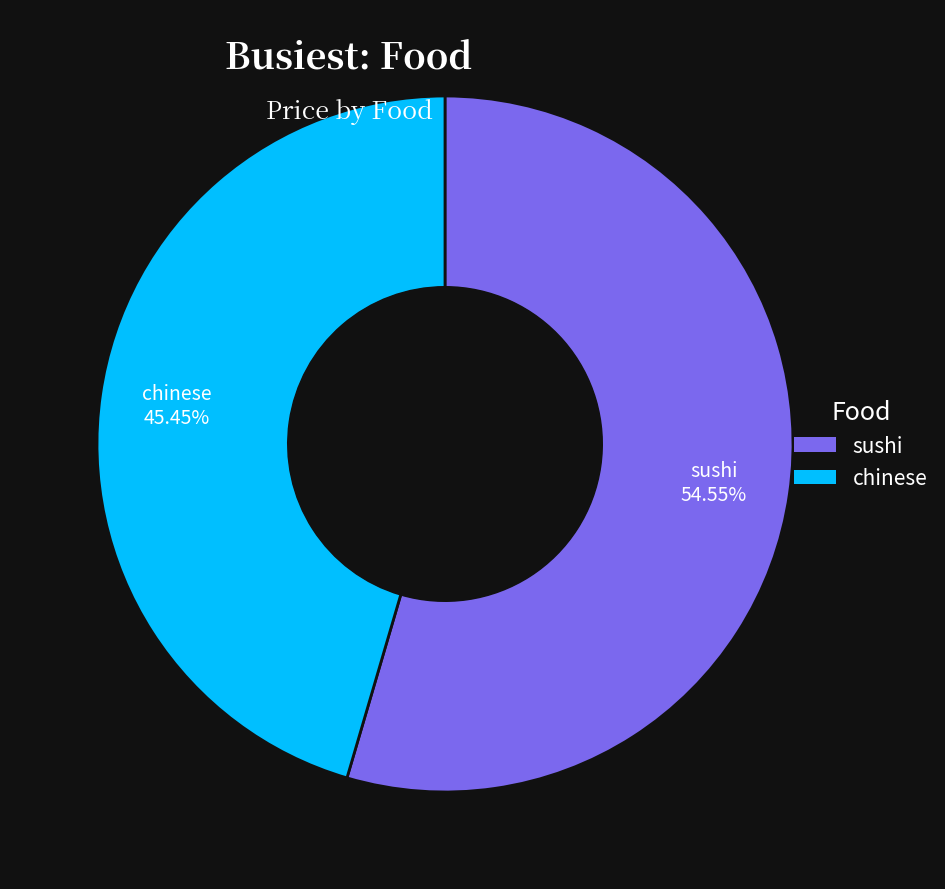

What is the ratio of the value at sushi to the value at chinese?

1.2